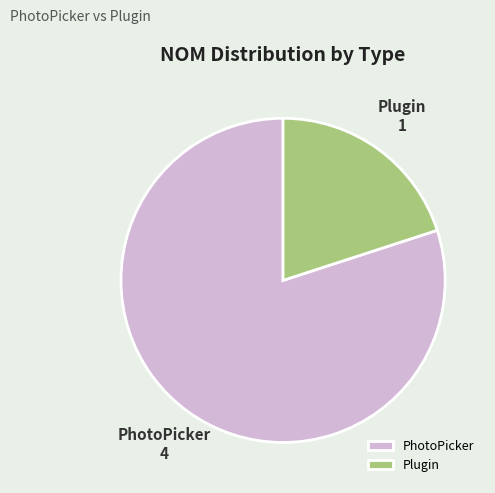

Rank the categories by value from lowest to highest.

Plugin, PhotoPicker